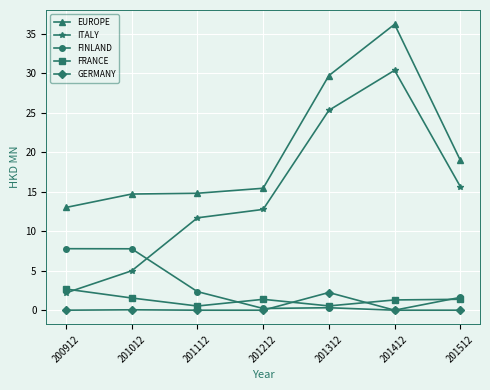

What is the total value across all series at 201312?

58.1